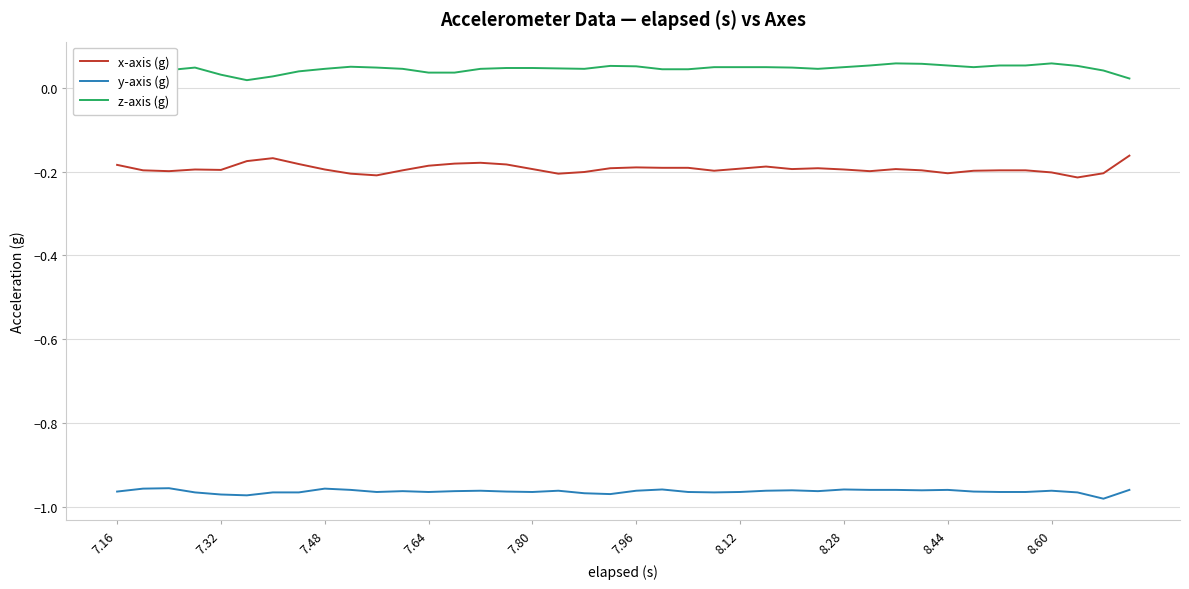

Which series has the largest total across all categories?

z-axis (g)